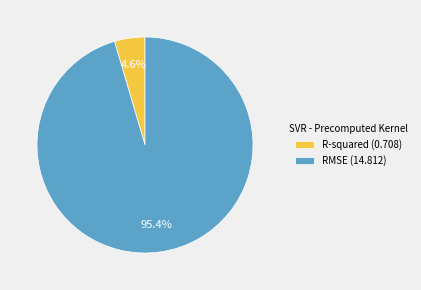

How many segments does this pie chart have?

2